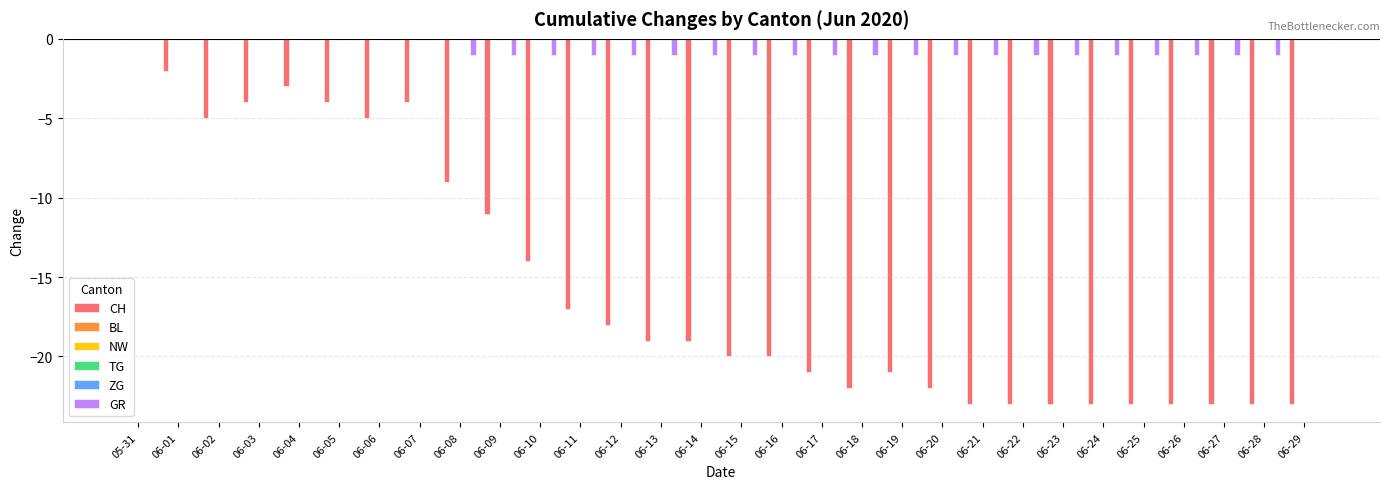

Which series has the widest spread of values?

CH